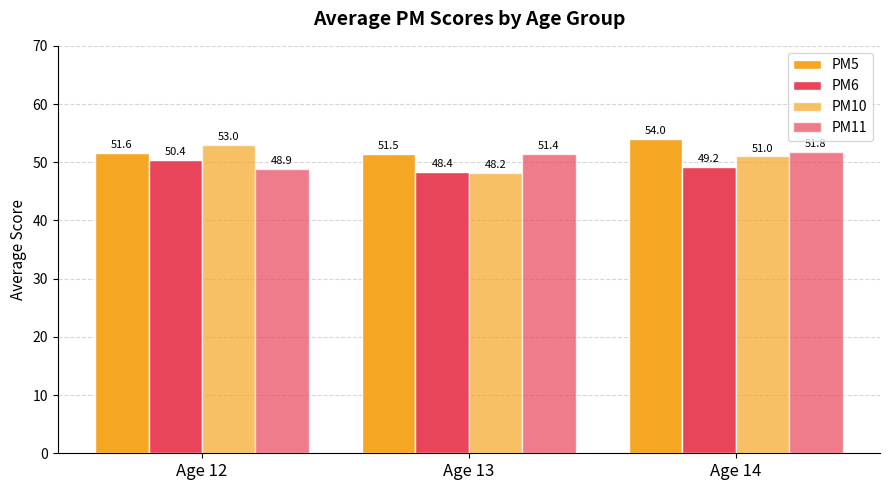

The PM6 series shows 48.4 at Age 13. True or false?

True